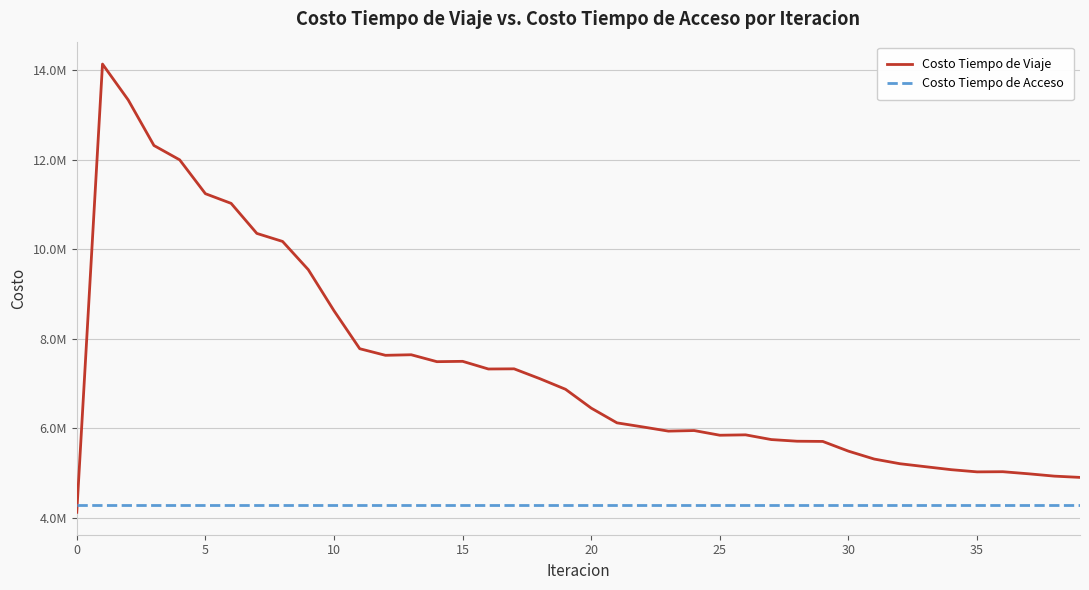

True or false: Costo Tiempo de Acceso and Costo Tiempo de Viaje cross at least once.

True